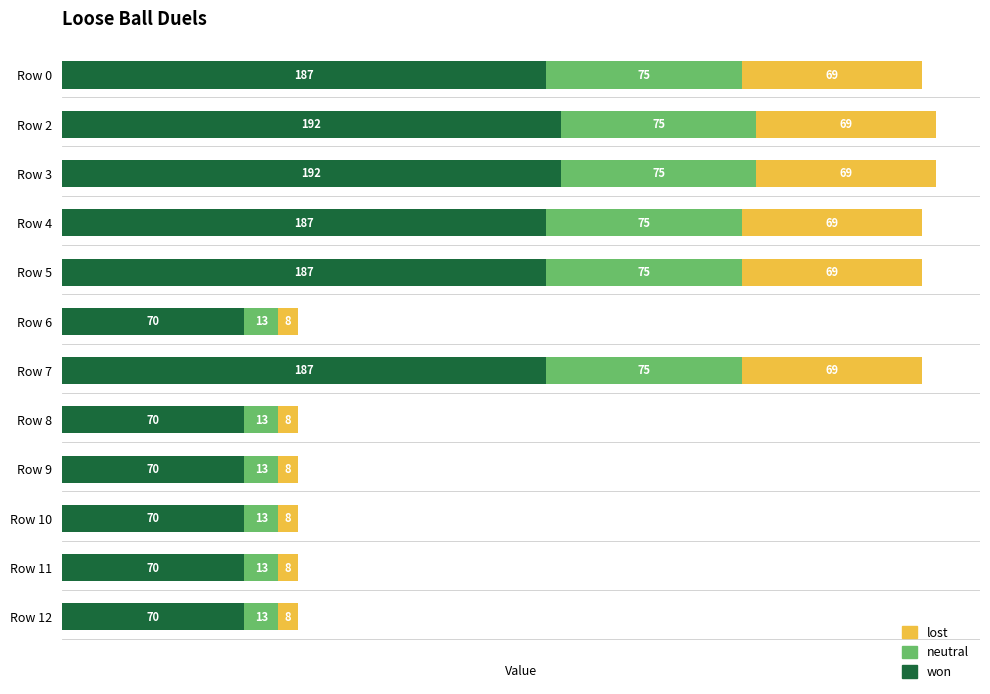

What value does the won series have at Row 7?

186.7